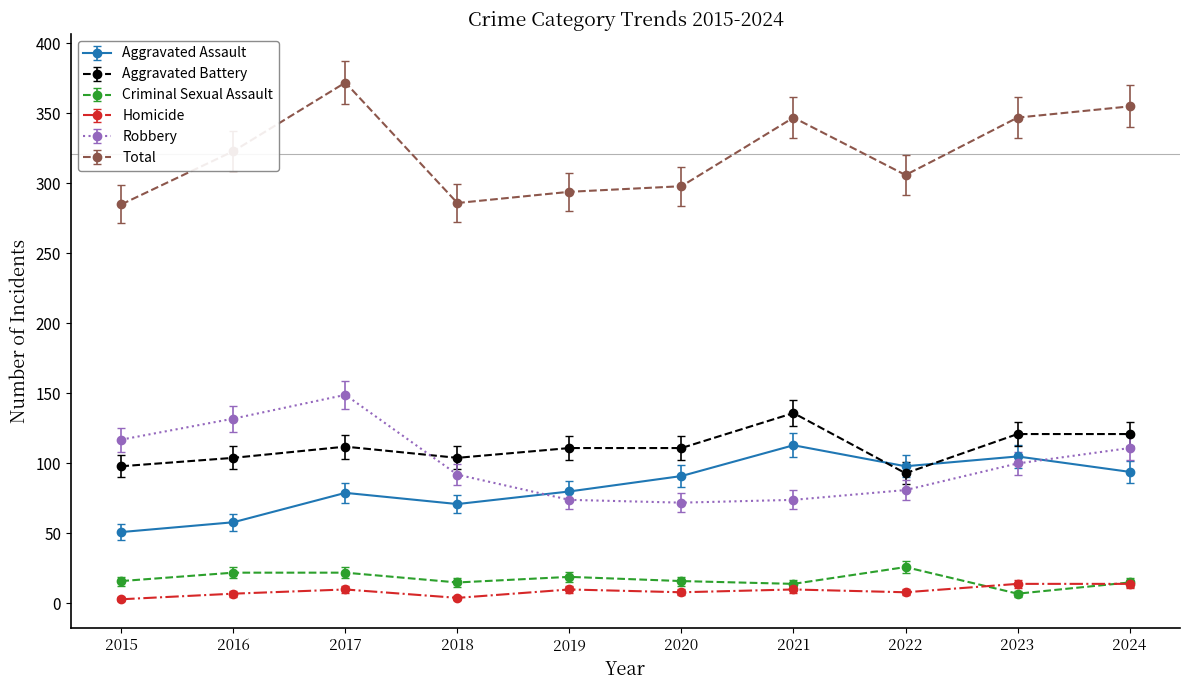

What is the difference between the maximum and minimum values in the Aggravated Assault series?

62